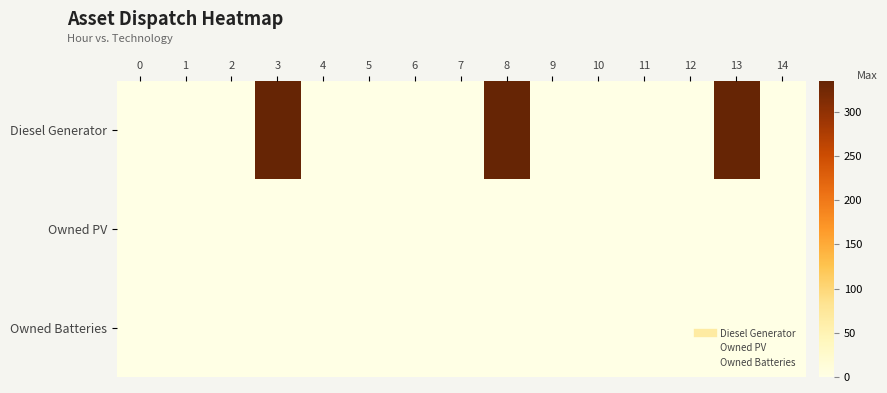

Between 10 and 14, which series saw the biggest shift?

Diesel Generator